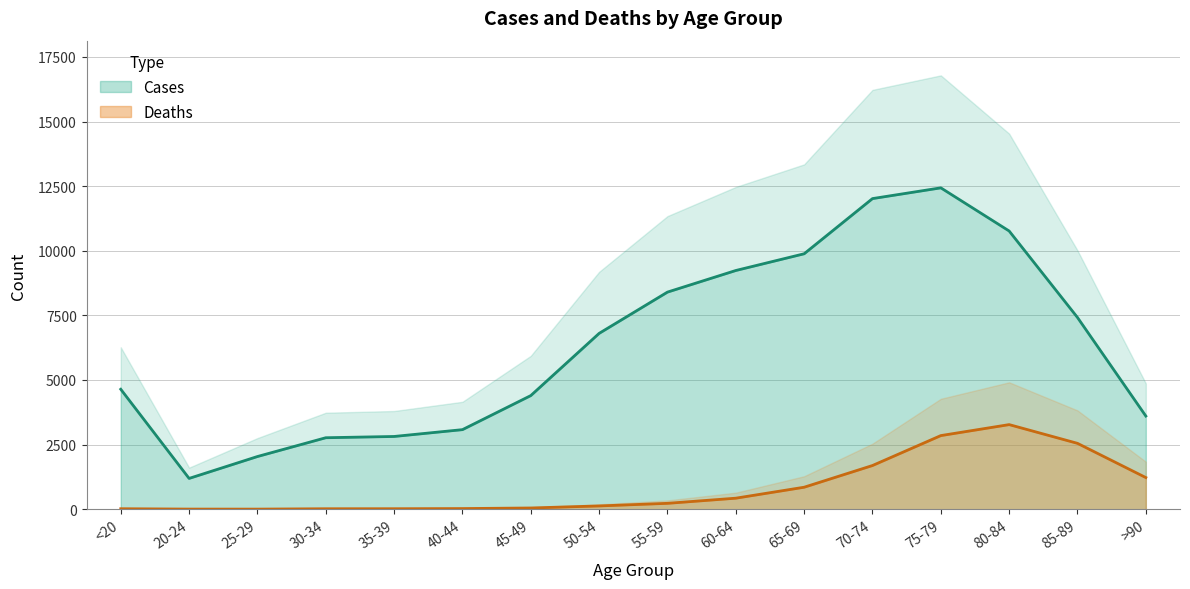

Reading left to right, extract all data points from this chart.

Deaths: 18	4	3	17	18	24	47	126	227	426	850	1690	2848	3273	2548	1224
Cases: 4641	1191	2038	2765	2814	3078	4396	6803	8400	9236	9883	12018	12434	10764	7417	3604